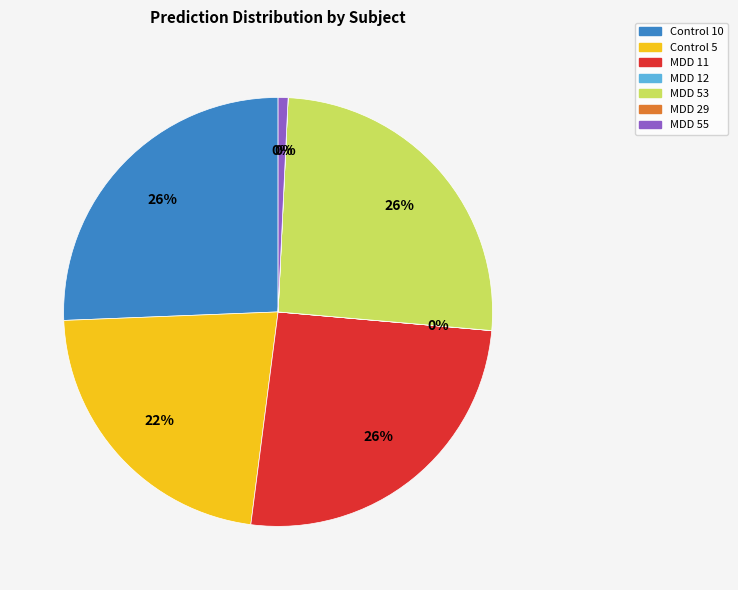

Which category has the biggest portion of the pie?

MDD 53